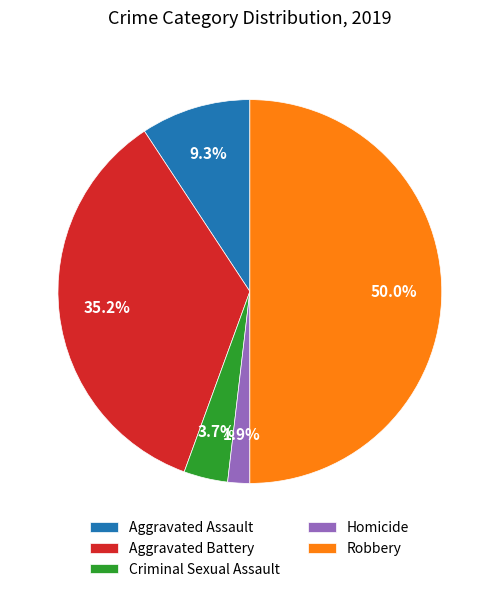

Rank the categories by value from highest to lowest.

Robbery, Aggravated Battery, Aggravated Assault, Criminal Sexual Assault, Homicide